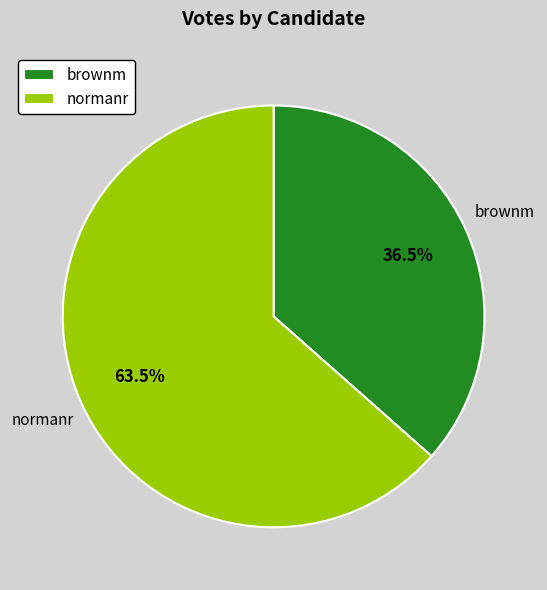

What is the smallest slice in the pie chart?

brownm